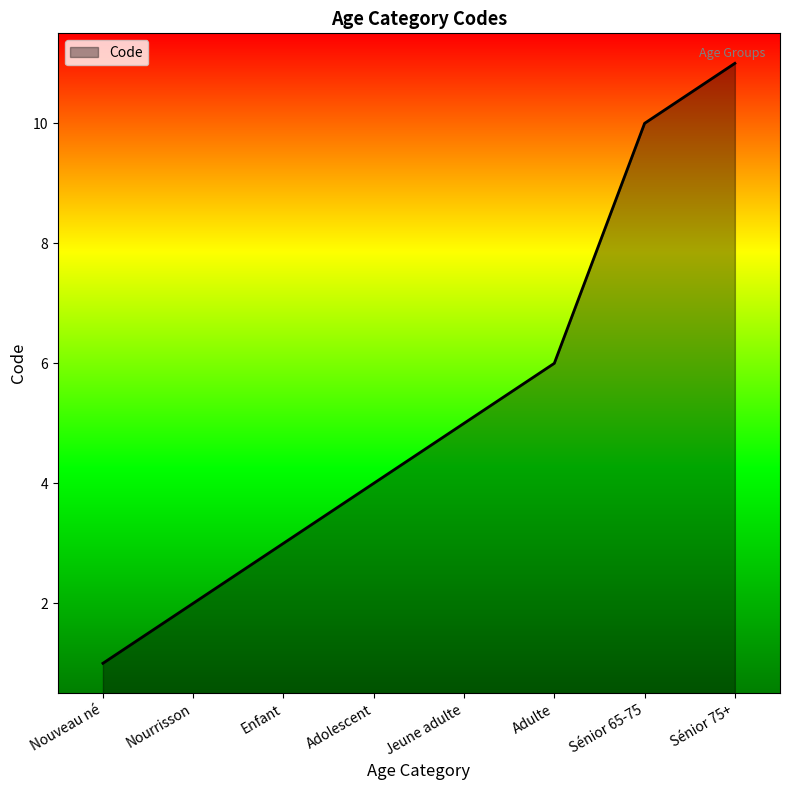

What is the sum of the values at Nourrisson and Nouveau né?

3